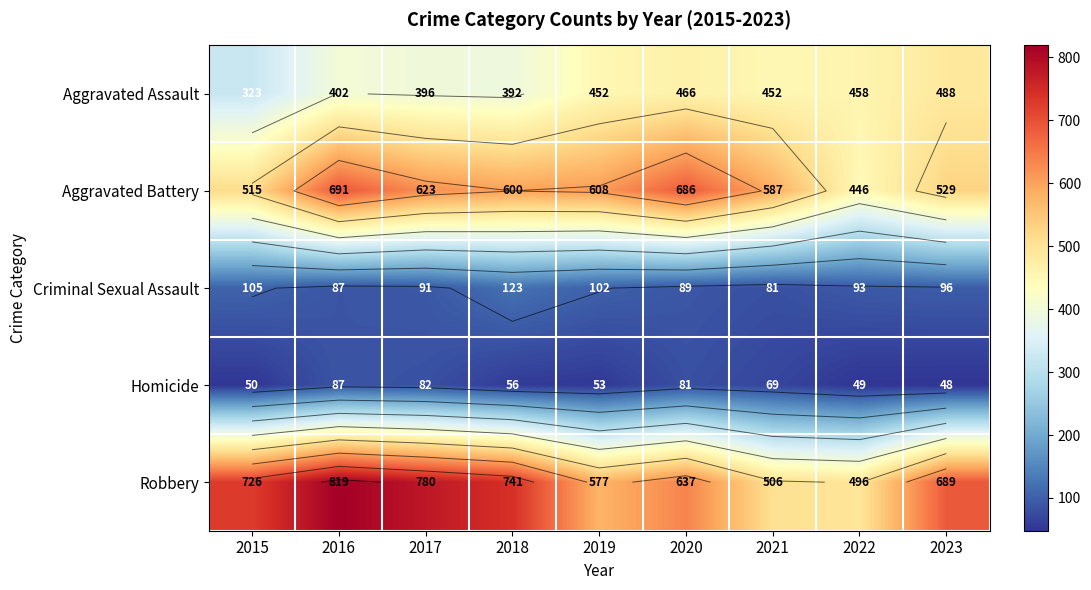

Count the number of data series in this chart.

5